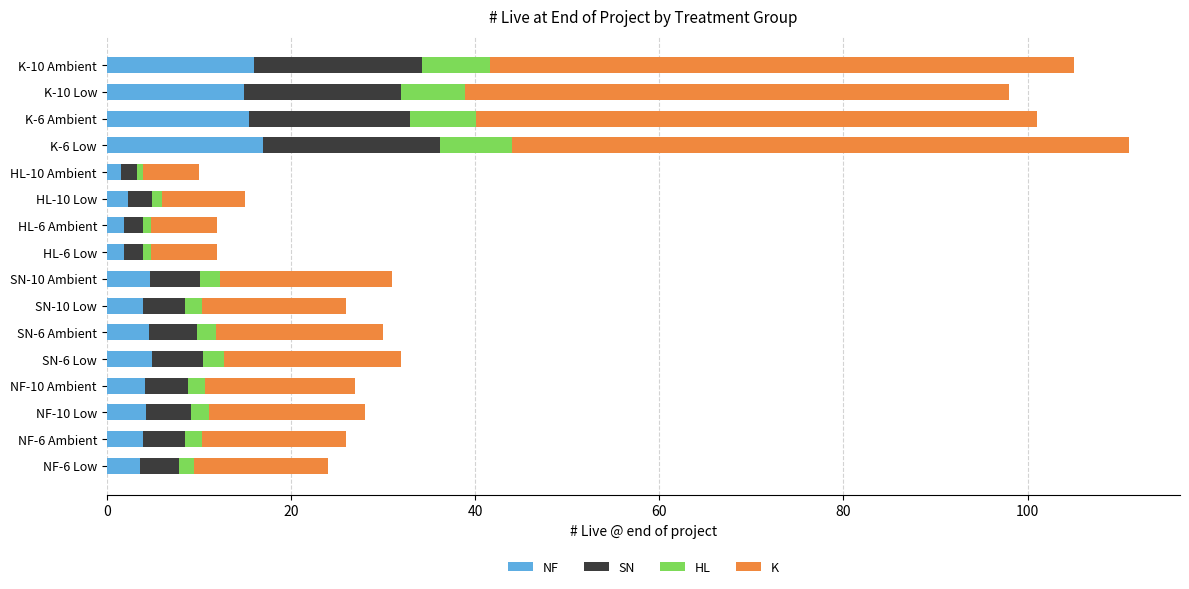

What is the total value across all series at K-6 Ambient?

101.0